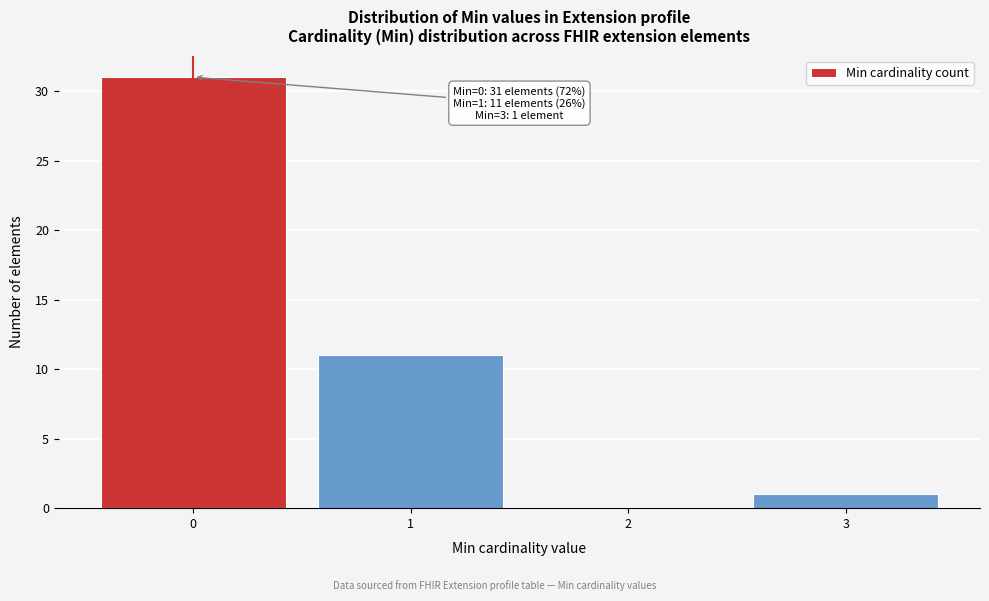

Reading left to right, list all the values displayed in this chart.

0=31	1=11	2=0	3=1